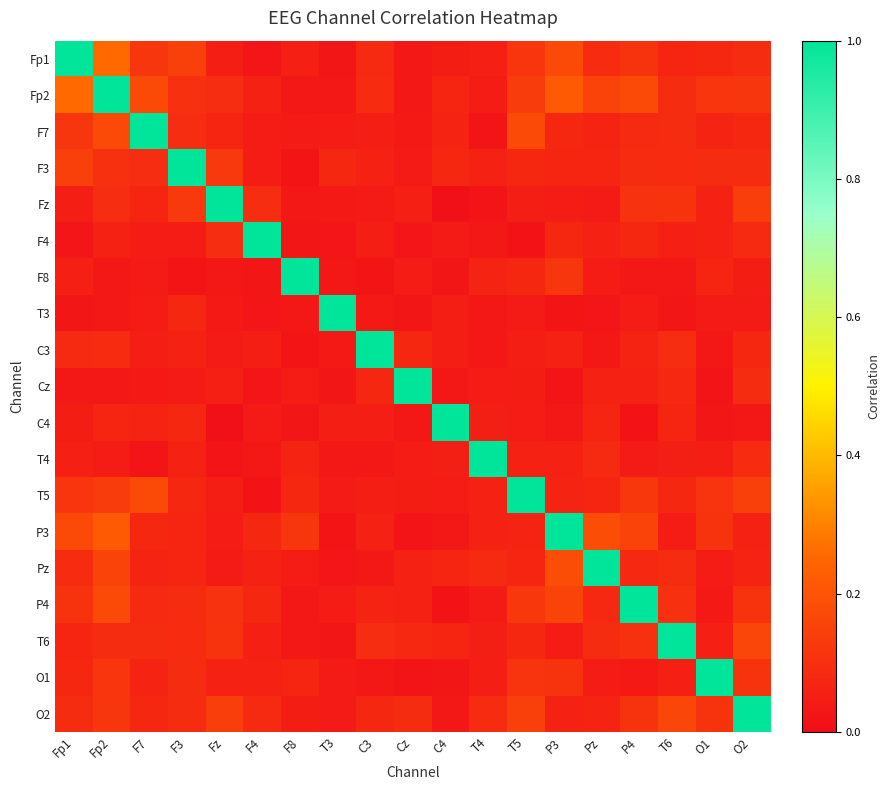

What is the spread (max minus min) of values at F4?

1.0